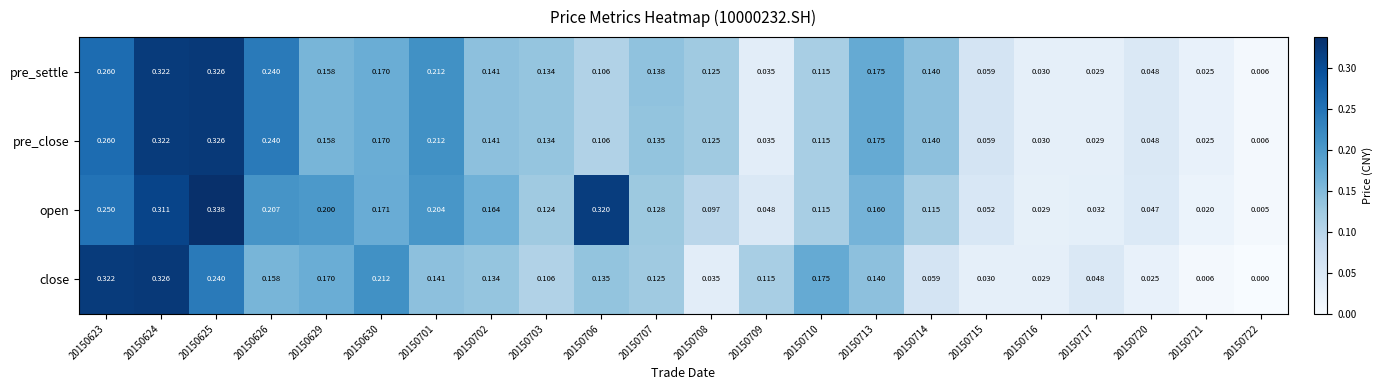

How many distinct data groups are displayed?

4